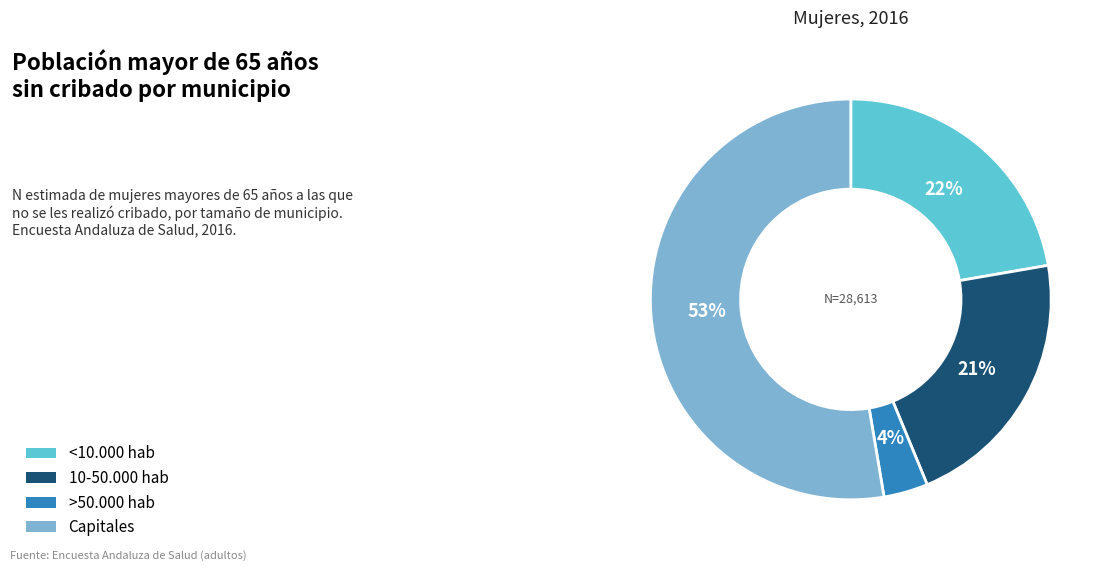

To the nearest percent, what is the difference between the largest and smallest slice percentages?

49%